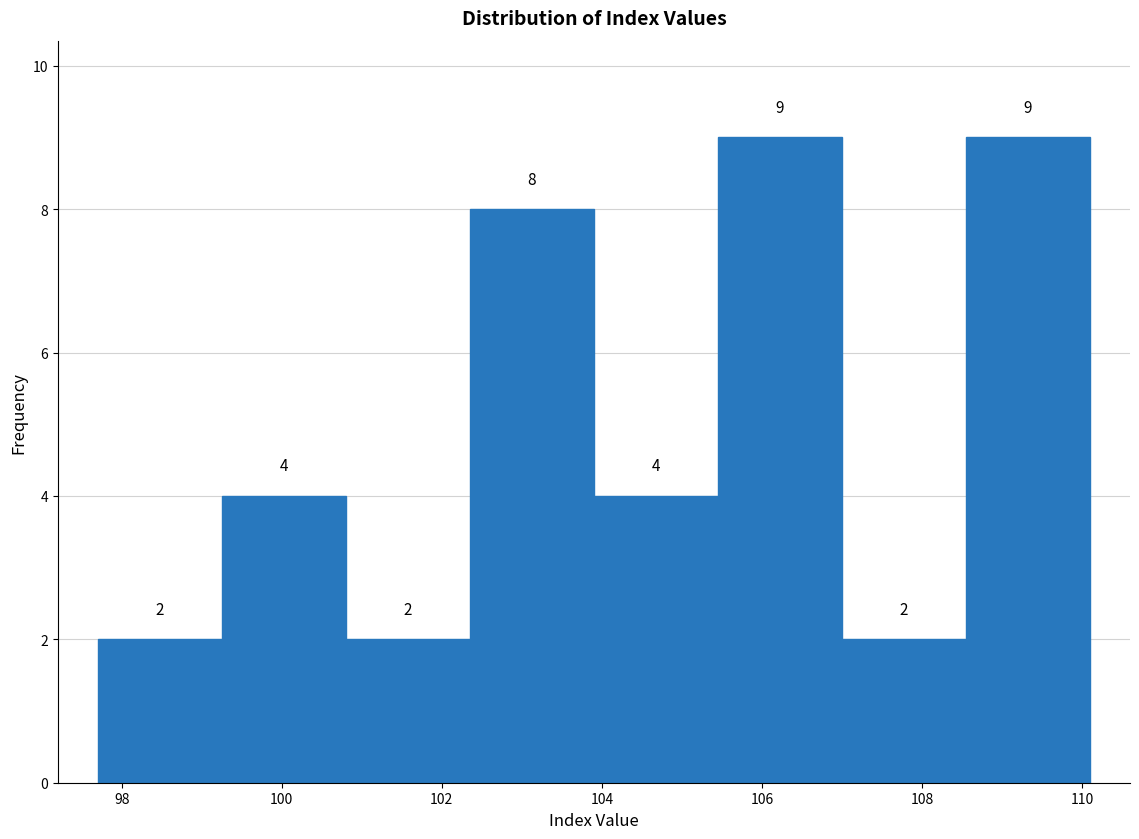

Reading left to right, transcribe this chart: for each bar, give the range it covers on the x-axis and its height. The bar edges are not printed on the chart, so give them approximately, as read against the axis.

97.70 to 99.25: 2
99.25 to 100.80: 4
100.80 to 102.35: 2
102.35 to 103.90: 8
103.90 to 105.45: 4
105.45 to 107.00: 9
107.00 to 108.55: 2
108.55 to 110.10: 9